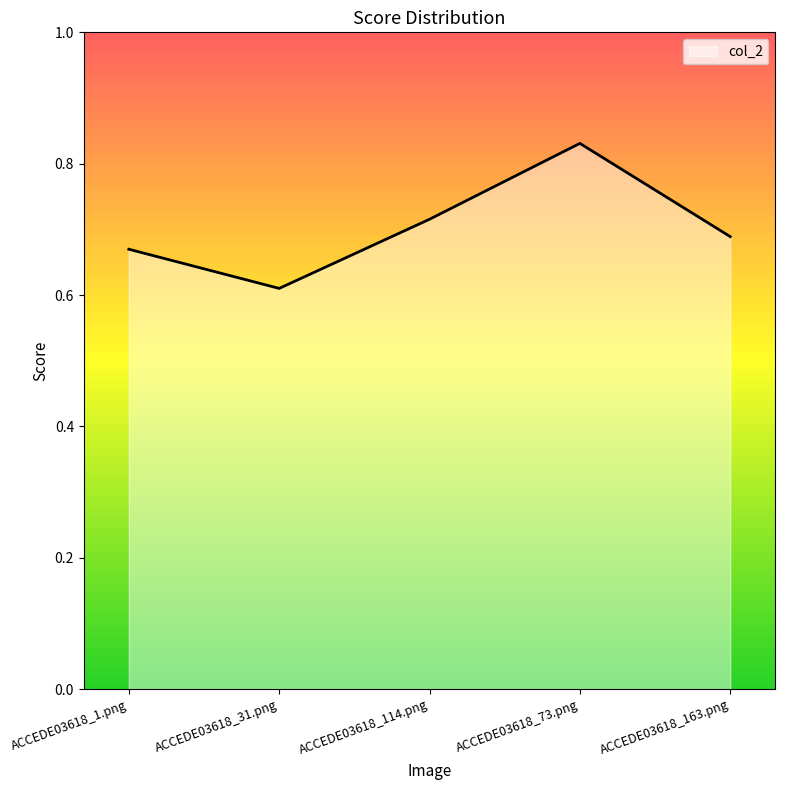

What is the difference between the maximum and minimum values?

0.2